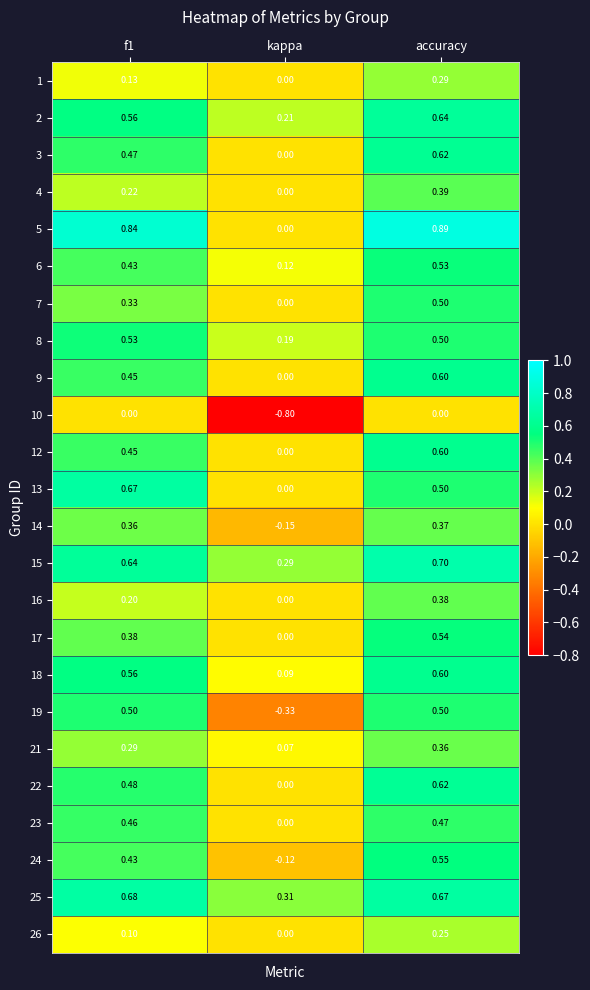

At which label does 16 reach its peak?

accuracy